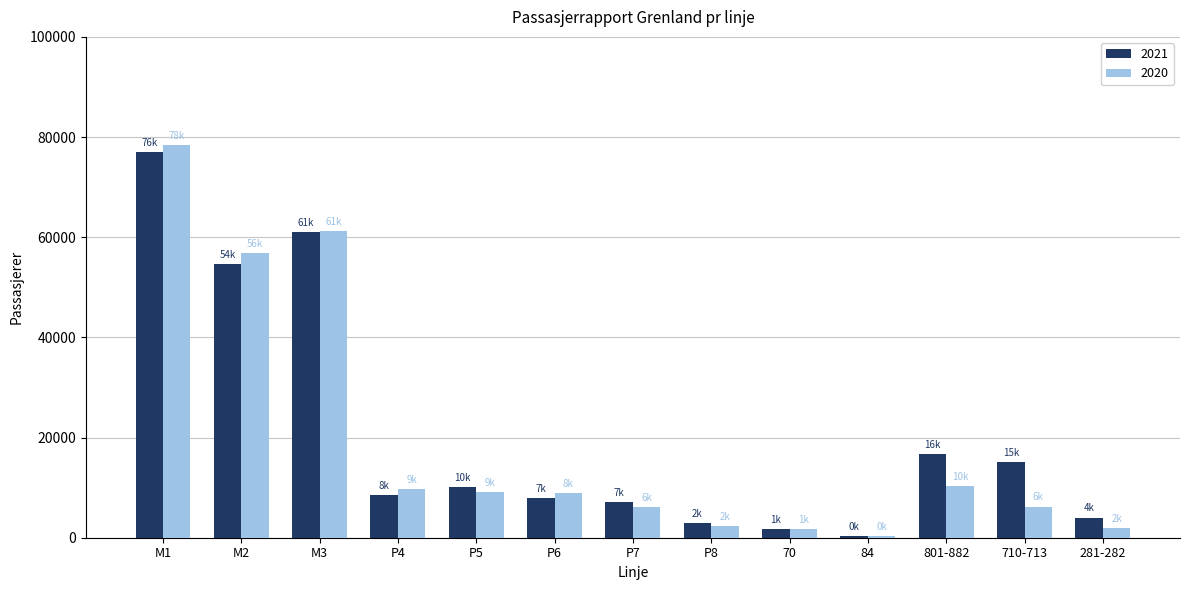

Which series has the largest total across all categories?

2021